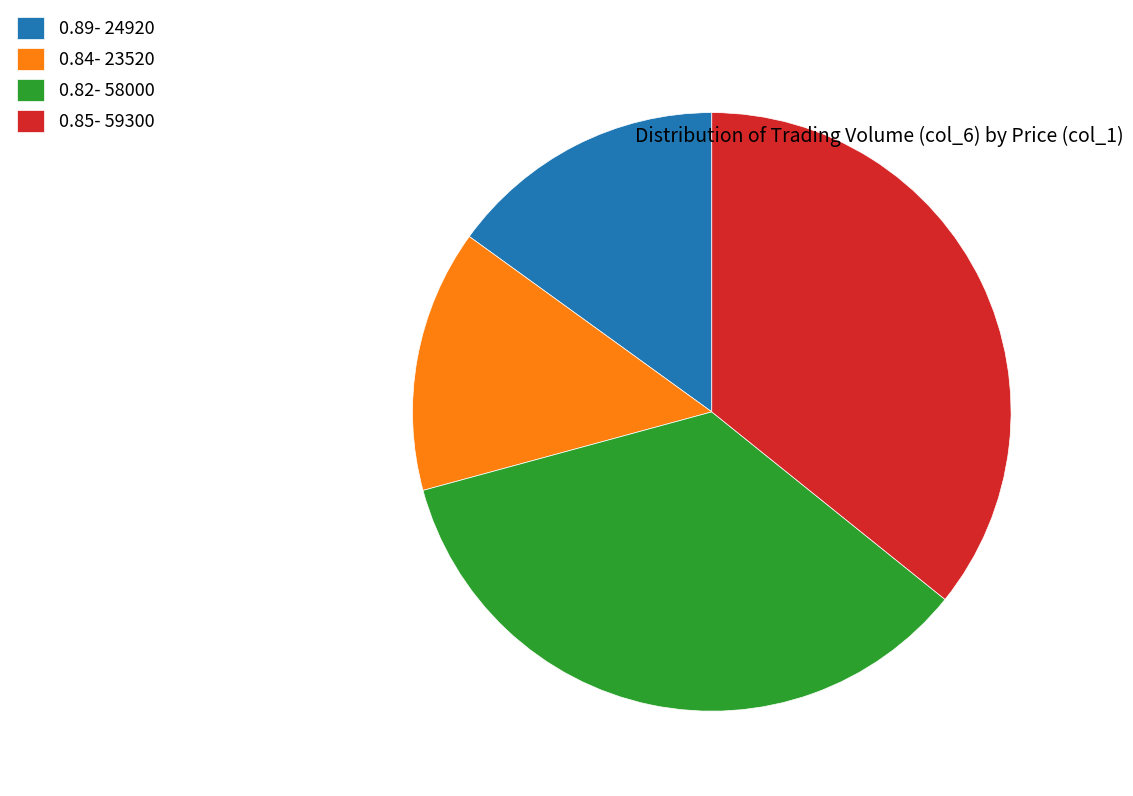

Do 0.82- 58000 and 0.84- 23520 together represent more than half of the pie?

No